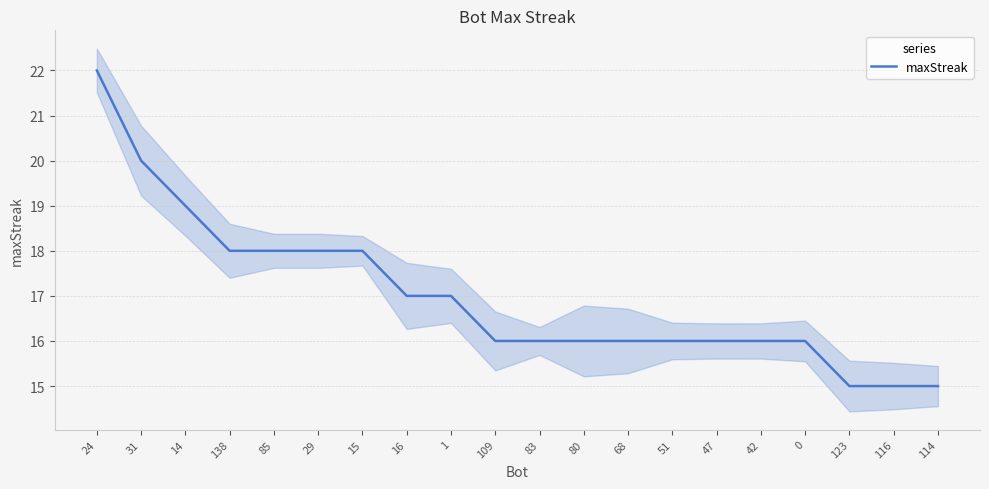

Reading left to right, extract all data points from this chart.

24=22	31=20	14=19	138=18	85=18	29=18	15=18	16=17	1=17	109=16	83=16	80=16	68=16	51=16	47=16	42=16	0=16	123=15	116=15	114=15